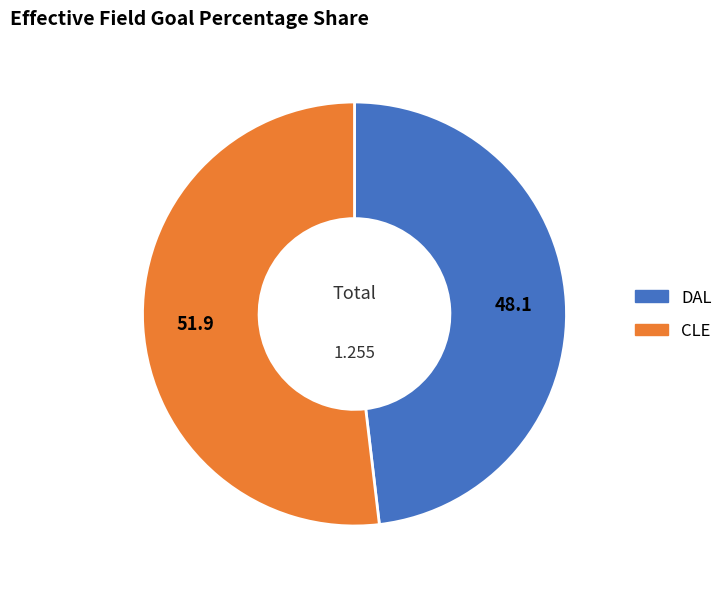

Is it true that CLE is 61% of the pie?

False